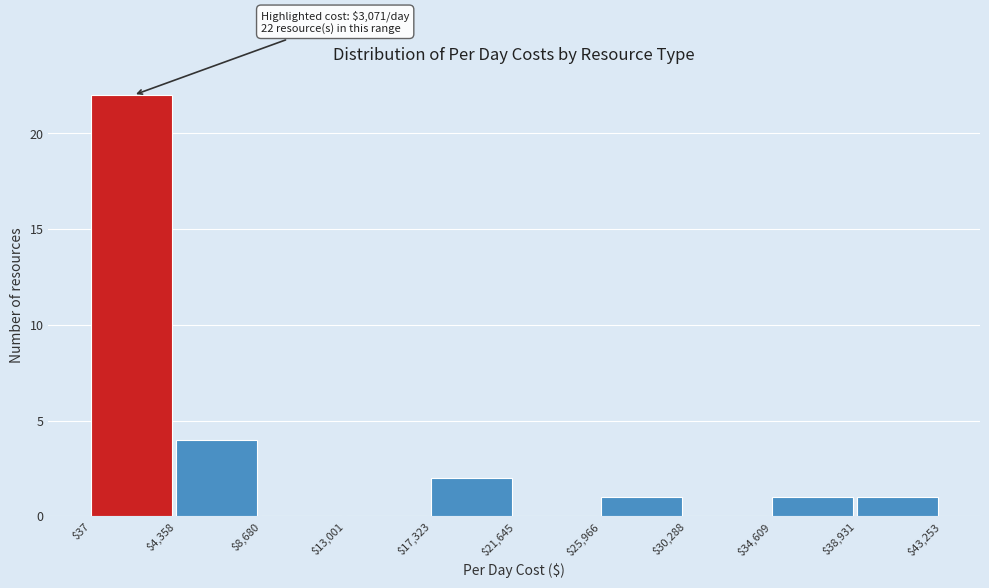

Which range on the x-axis has the tallest bar?

$37 to $4,358